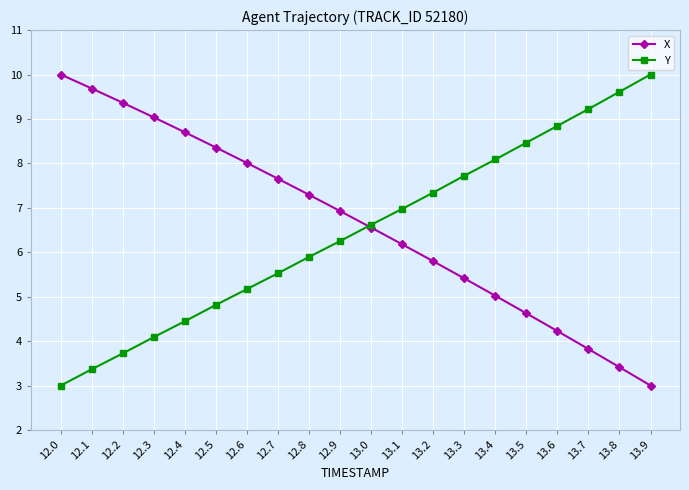

What is the spread (max minus min) of values at 12.1?

6.3